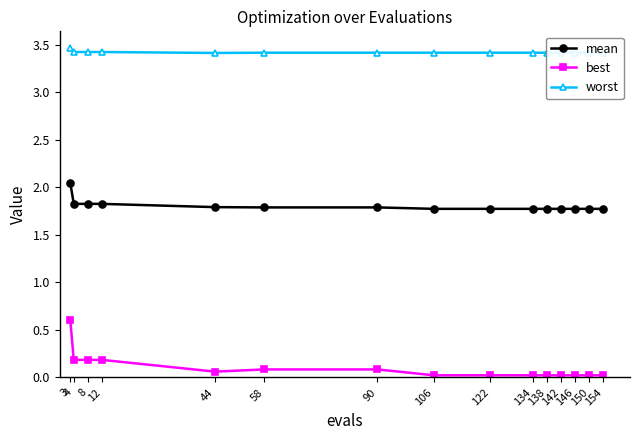

Rank the series by their average value, from highest to lowest.

worst, mean, best